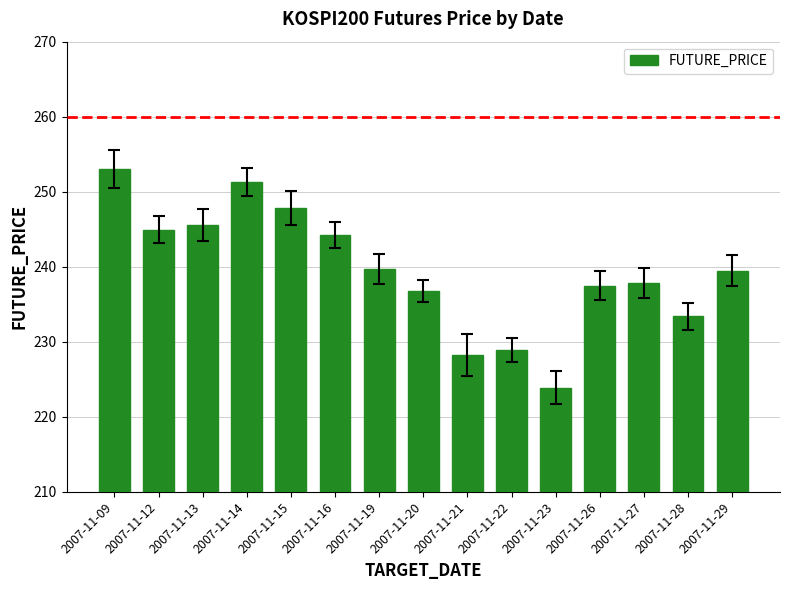

What is the difference between the maximum and minimum values?

29.1